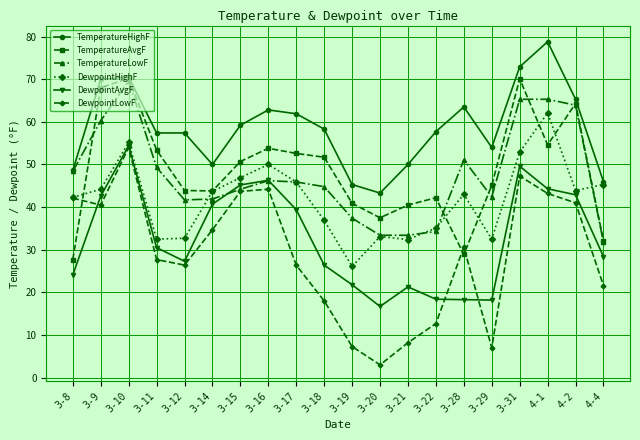

Which label corresponds to the largest value in the chart?

4-1